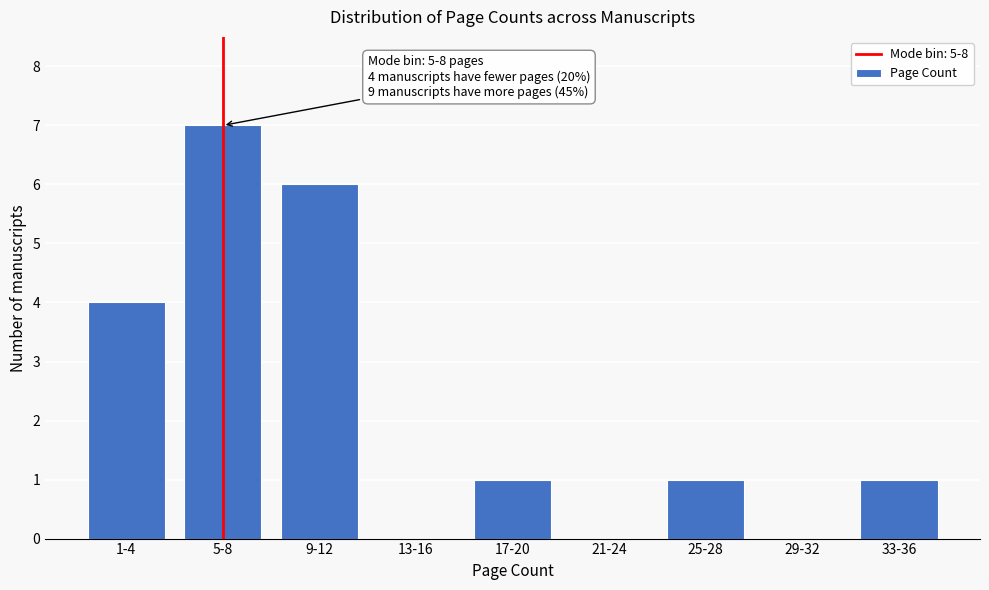

Reading left to right, list all the values displayed in this chart.

1-4=4	5-8=7	9-12=6	13-16=0	17-20=1	21-24=0	25-28=1	29-32=0	33-36=1